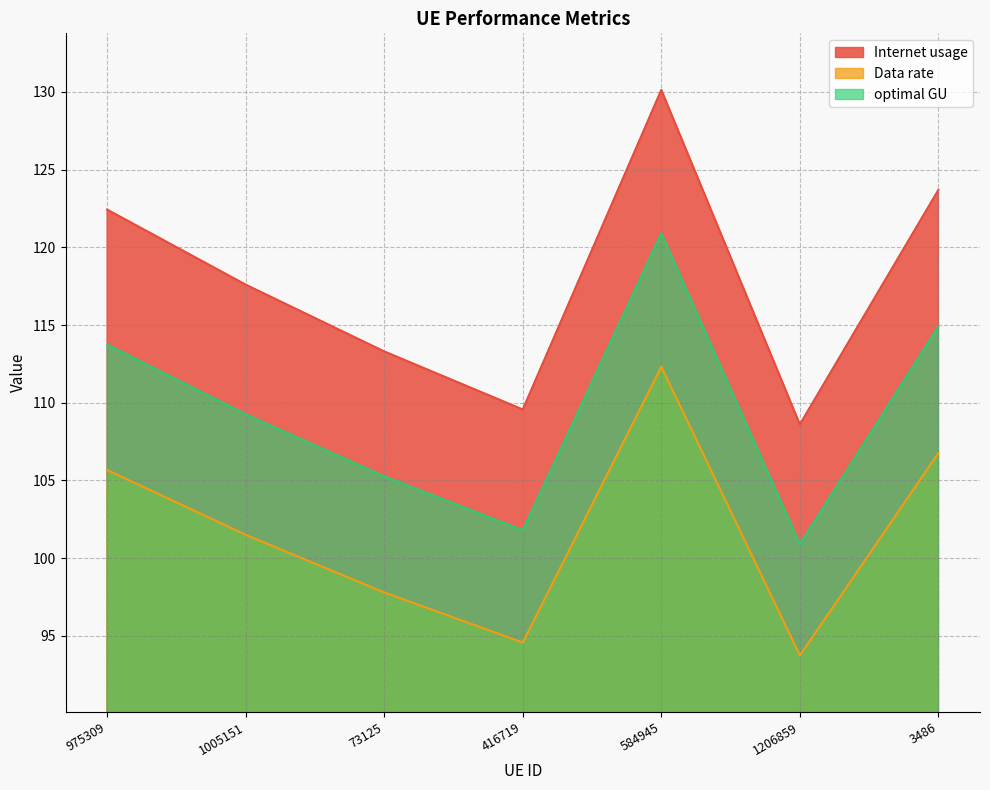

In Internet usage, how many points are higher than both neighbors (excluding endpoints)?

1